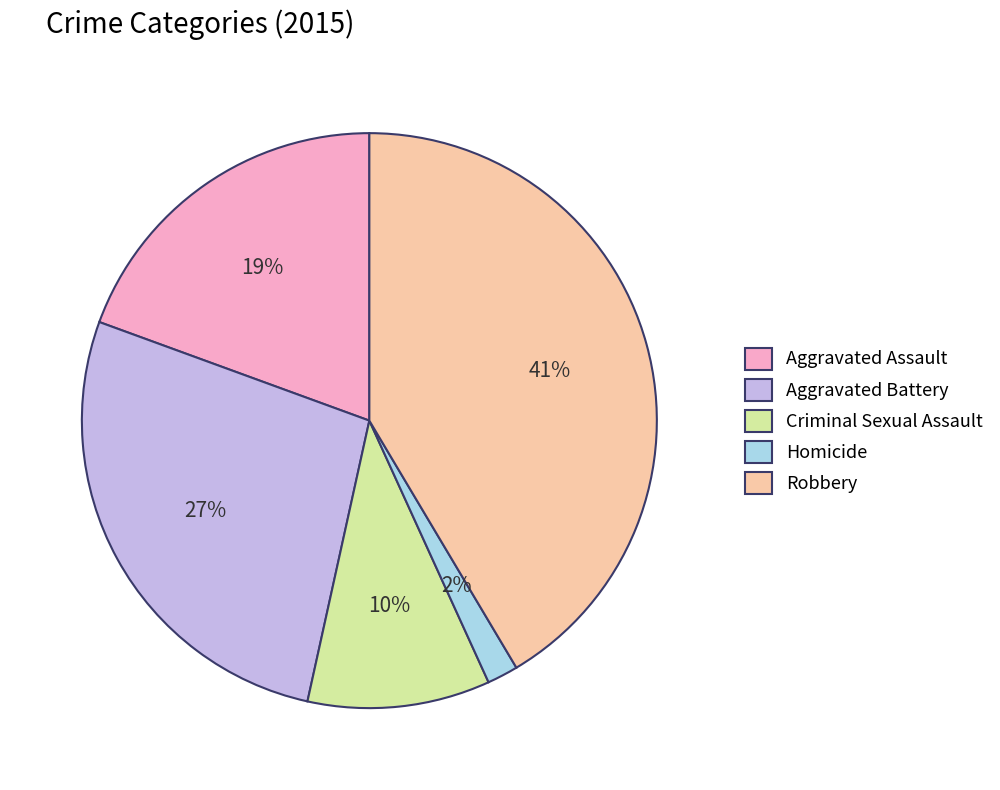

Combined, do Criminal Sexual Assault and Aggravated Assault account for over 50%?

No